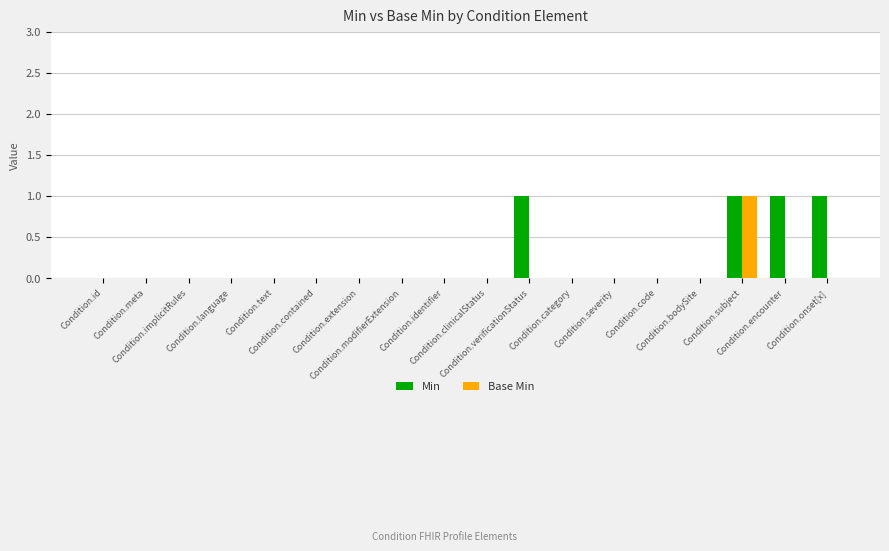

Reading right to left, list all the values displayed in this chart.

Min: Condition.onset[x]=1	Condition.encounter=1	Condition.subject=1	Condition.bodySite=0	Condition.code=0	Condition.severity=0	Condition.category=0	Condition.verificationStatus=1	Condition.clinicalStatus=0	Condition.identifier=0	Condition.modifierExtension=0	Condition.extension=0	Condition.contained=0	Condition.text=0	Condition.language=0	Condition.implicitRules=0	Condition.meta=0	Condition.id=0
Base Min: Condition.onset[x]=0	Condition.encounter=0	Condition.subject=1	Condition.bodySite=0	Condition.code=0	Condition.severity=0	Condition.category=0	Condition.verificationStatus=0	Condition.clinicalStatus=0	Condition.identifier=0	Condition.modifierExtension=0	Condition.extension=0	Condition.contained=0	Condition.text=0	Condition.language=0	Condition.implicitRules=0	Condition.meta=0	Condition.id=0